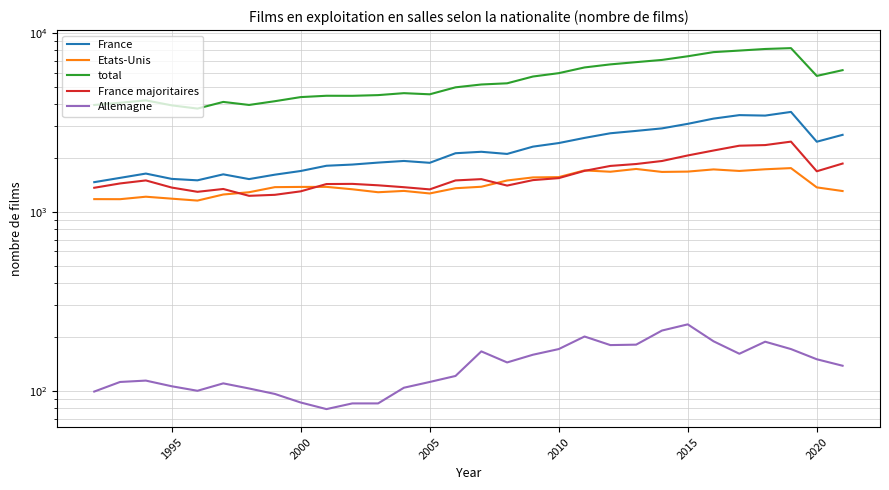

What is the average value of the Etats-Unis series?

1438